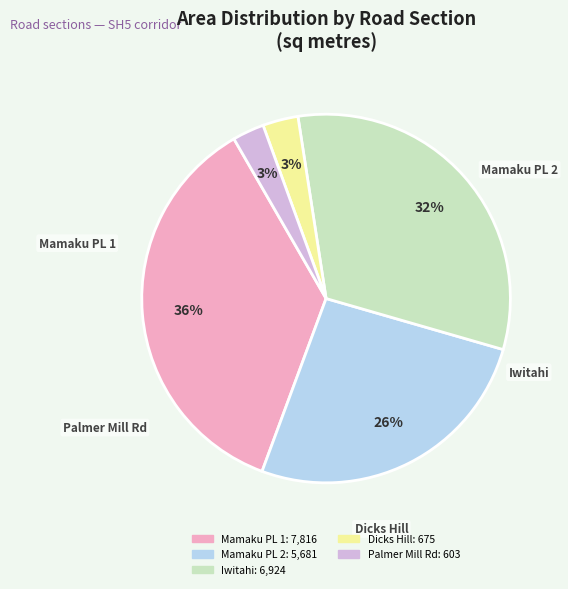

Is there any slice that represents more than half of the pie?

No